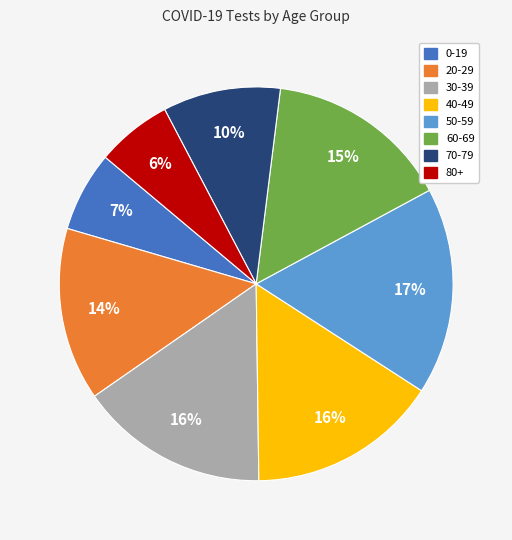

Between 50-59 and 70-79, which is larger?

50-59